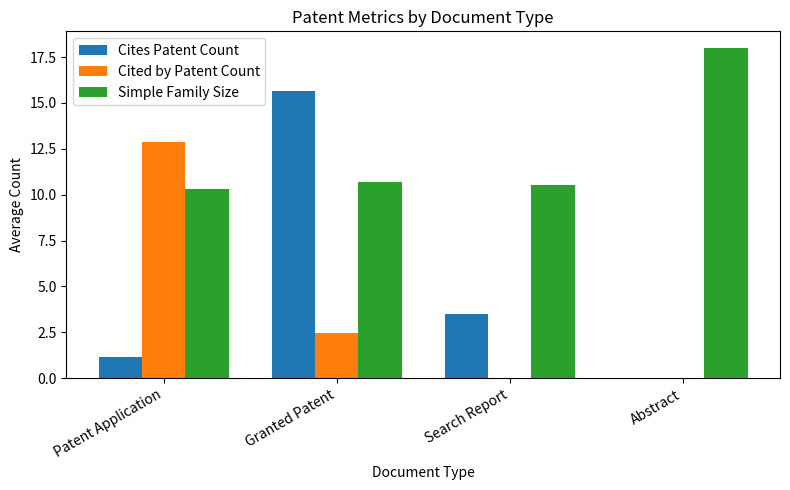

Read the Cited by Patent Count value at Granted Patent.

2.4